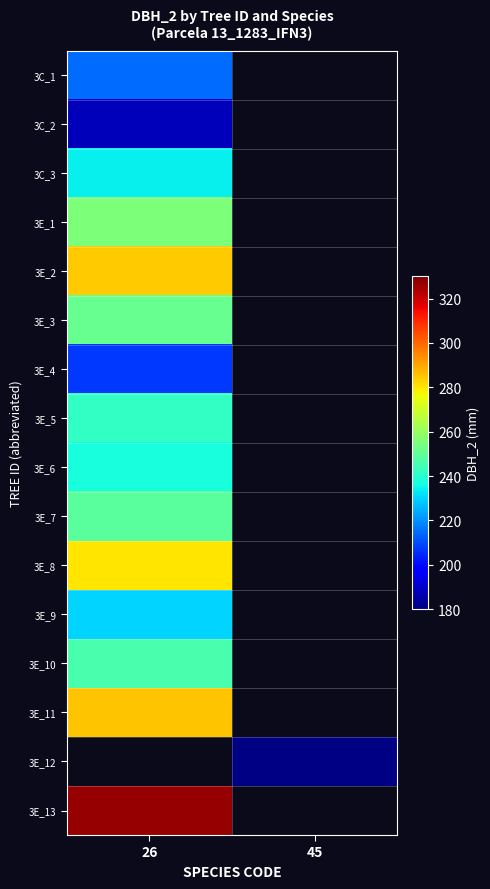

What is the minimum value for 3E_7?

249.0